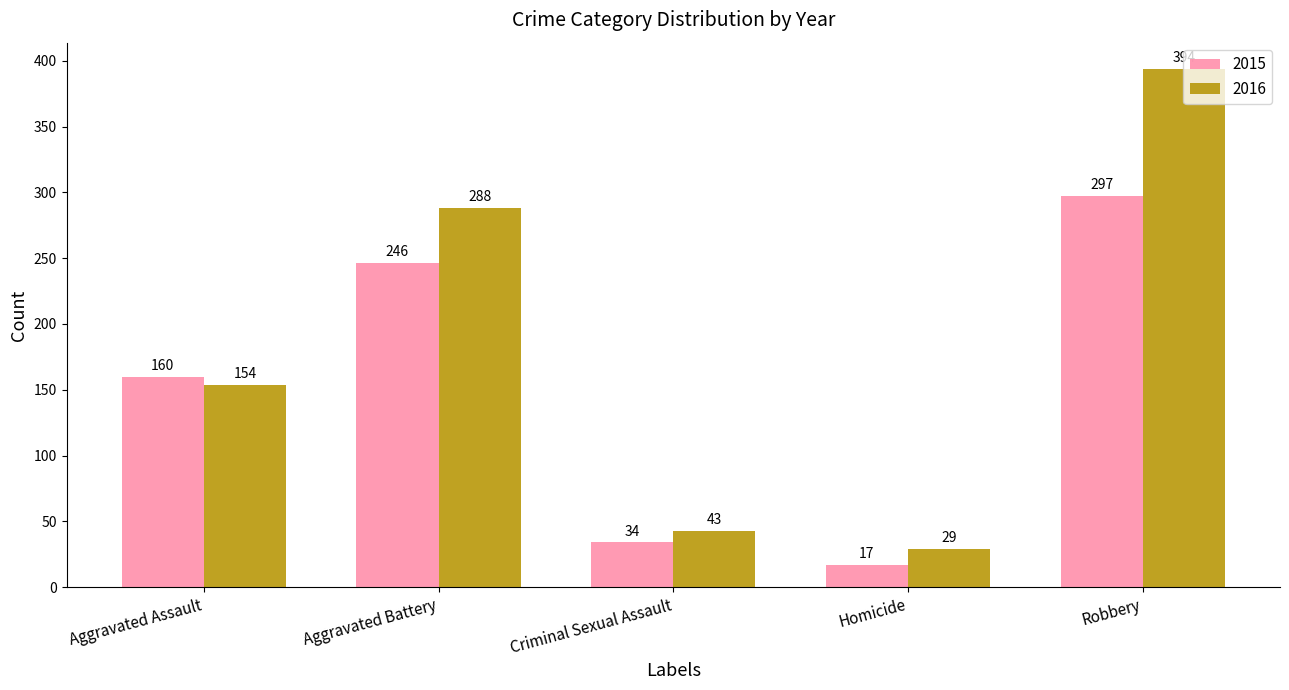

Rank the categories by 2015 value from highest to lowest.

Robbery, Aggravated Battery, Aggravated Assault, Criminal Sexual Assault, Homicide